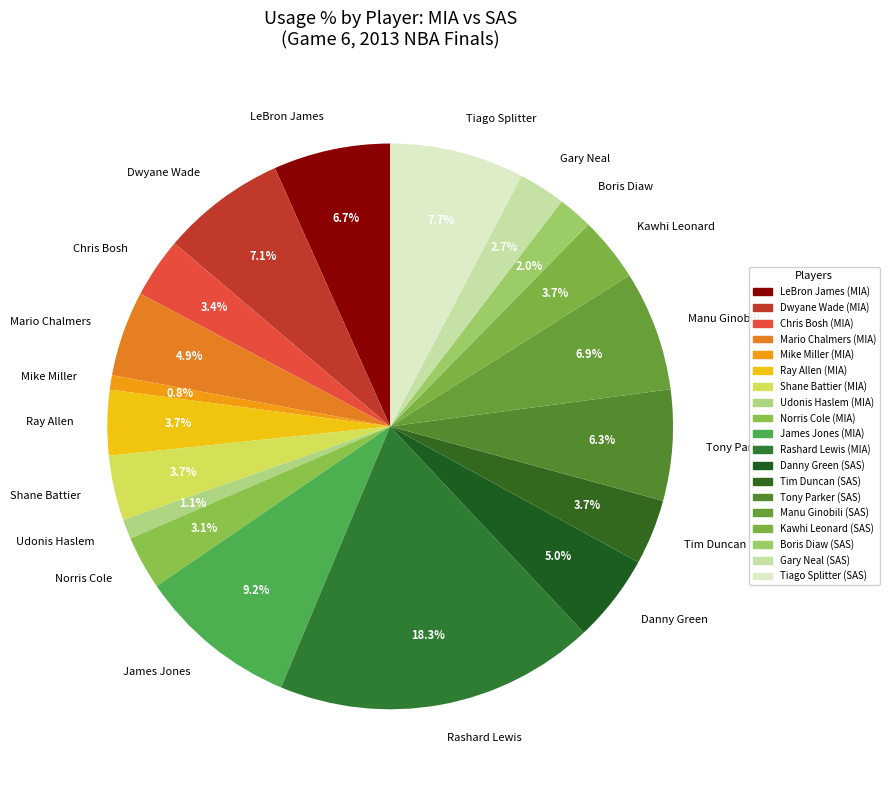

To the nearest percent, what percentage of the pie is Mike Miller?

1%